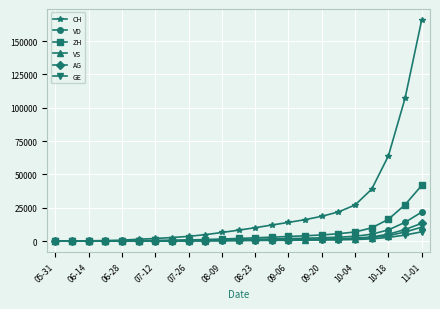

What is the value of the ZH point at the 13th from the left?

2459